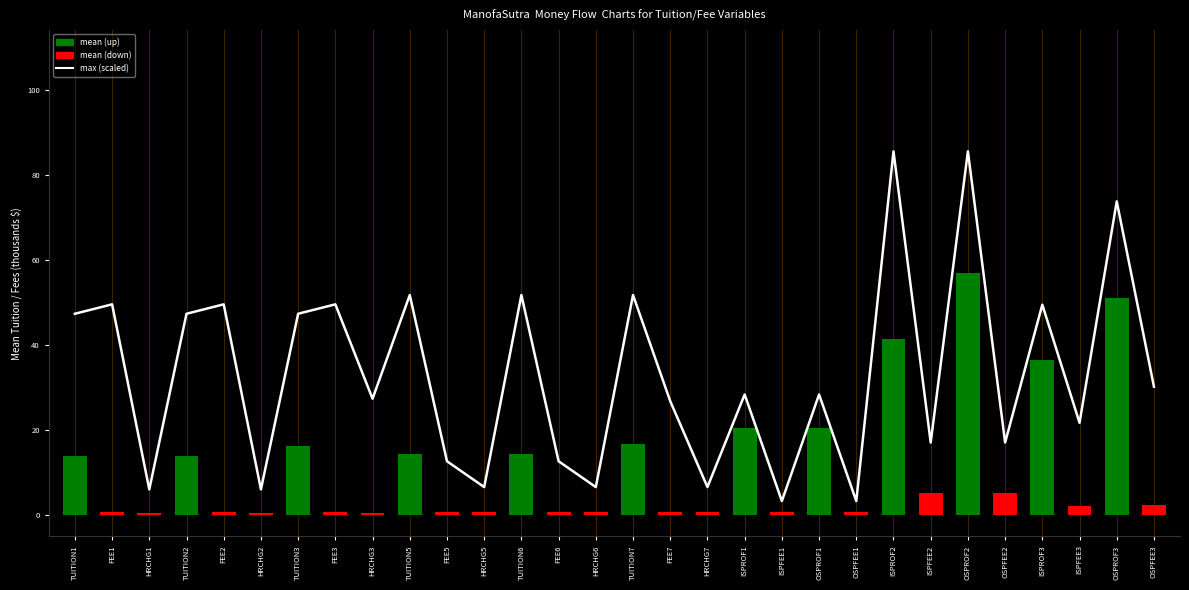

What is the value of the mean (thousands) bar at the 11th from the left?

0.8